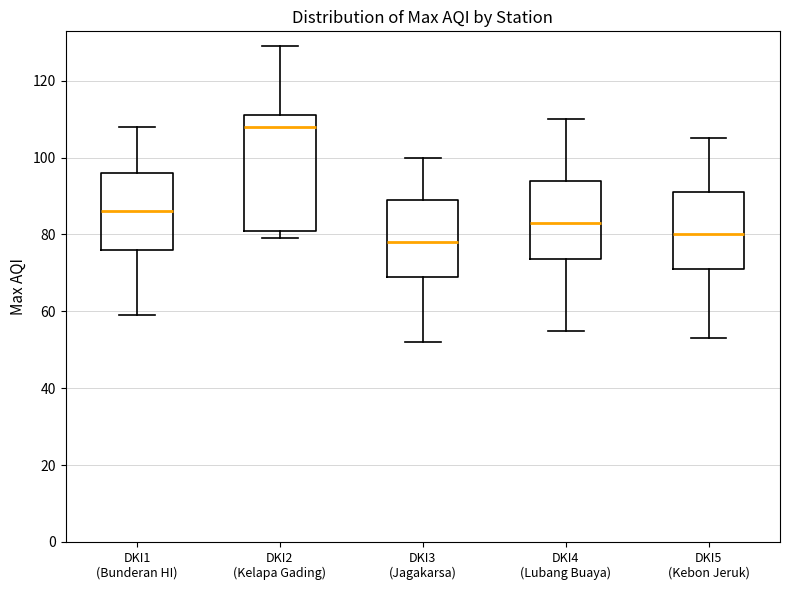

Which box has the highest median line?

DKI2 (Kelapa Gading)